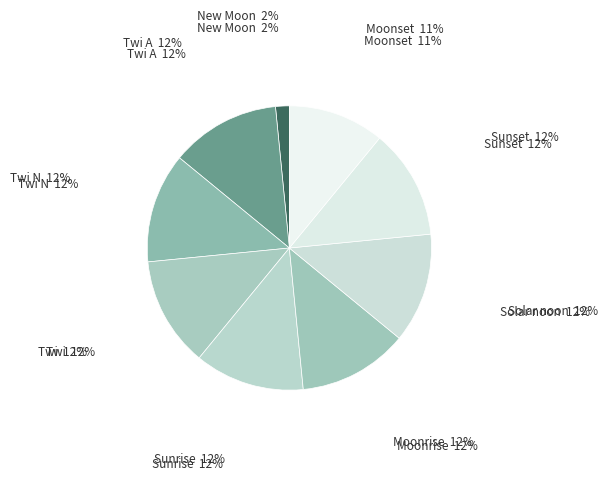

Count the number of slices in the pie.

9